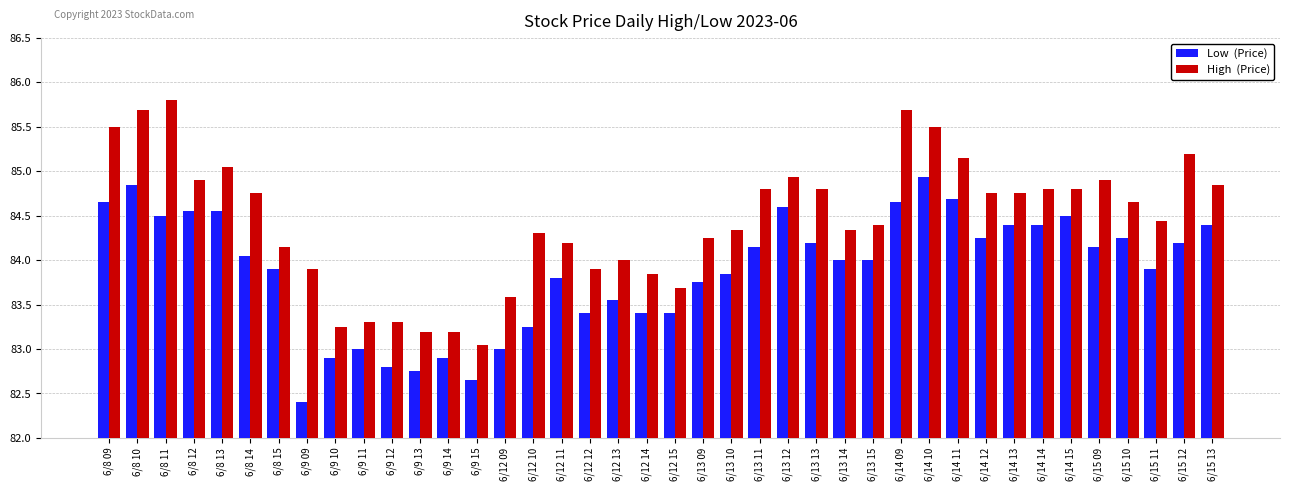

Which label corresponds to the smallest value in the chart?

6/9 09